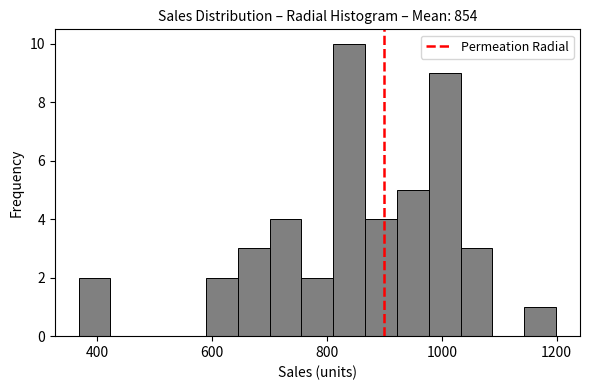

Read against the x-axis, roughly where is the centre of the tallest bar?

840